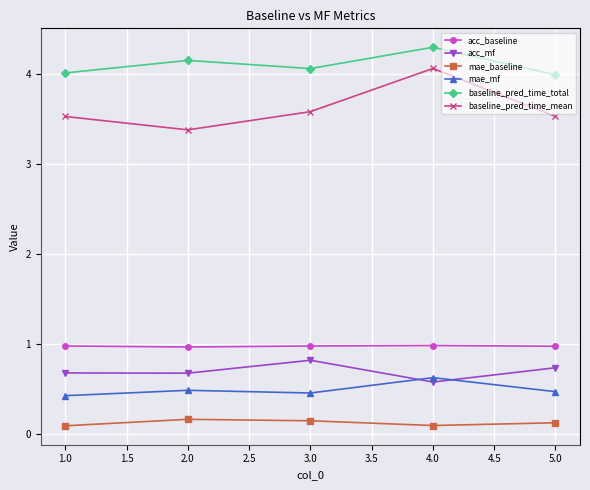

True or false: baseline_pred_time_mean has a value of 3.5 at 5.0.

True